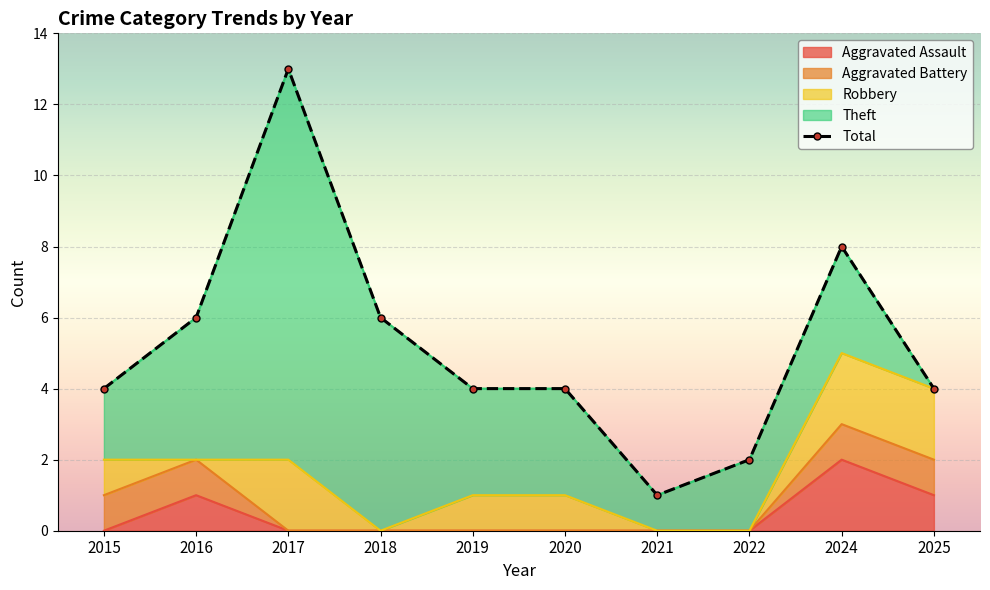

Reading left to right, what are all the values shown in this chart?

Aggravated Assault: 2015=0	2016=1	2017=0	2018=0	2019=0	2020=0	2021=0	2022=0	2024=2	2025=1
Aggravated Battery: 2015=1	2016=1	2017=0	2018=0	2019=0	2020=0	2021=0	2022=0	2024=1	2025=1
Robbery: 2015=1	2016=0	2017=2	2018=0	2019=1	2020=1	2021=0	2022=0	2024=2	2025=2
Theft: 2015=2	2016=4	2017=11	2018=6	2019=3	2020=3	2021=1	2022=2	2024=3	2025=0
Total: 2015=4	2016=6	2017=13	2018=6	2019=4	2020=4	2021=1	2022=2	2024=8	2025=4